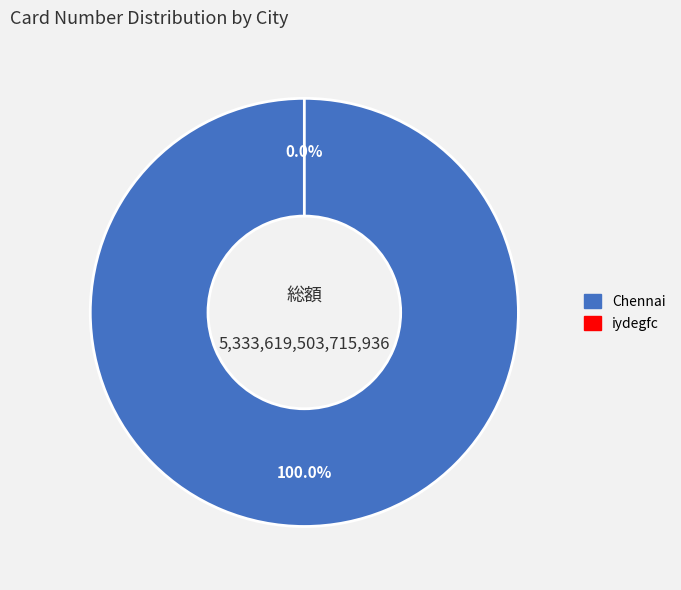

What is the total percentage of iydegfc and Chennai?

100.0%